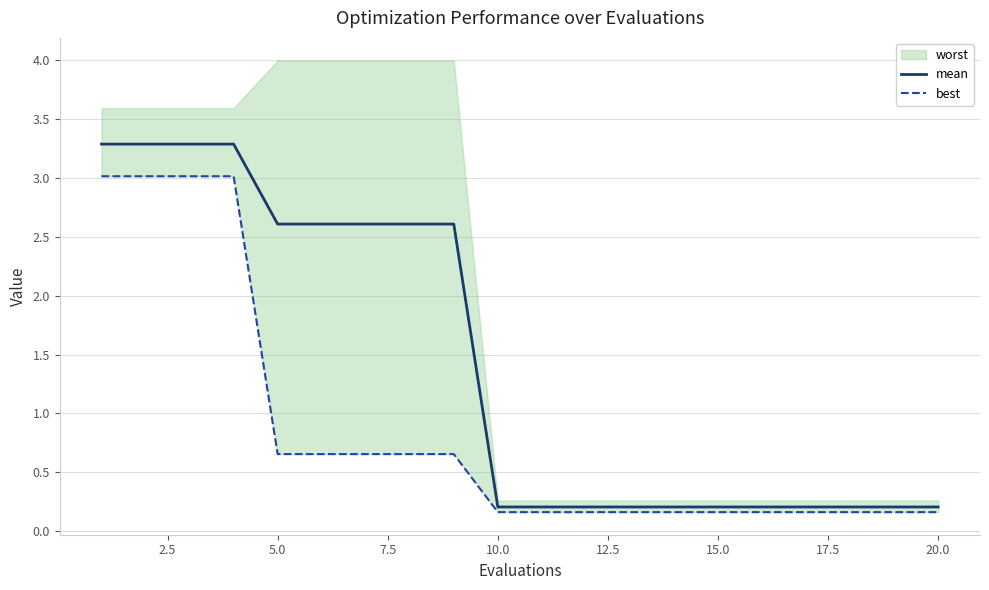

True or false: best and mean cross at least once.

False